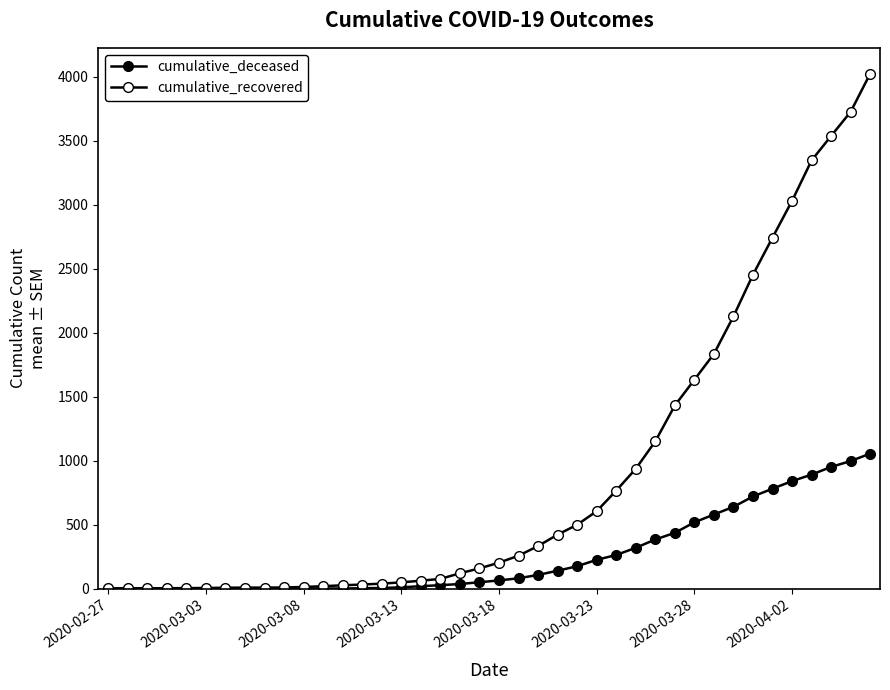

What is the average value of the cumulative_deceased series?

259